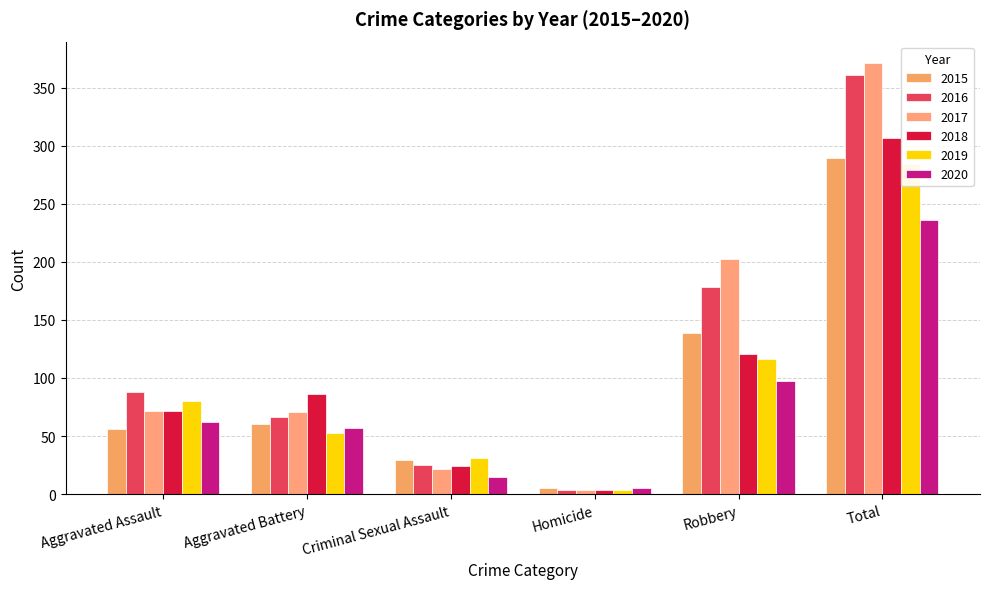

Is it true that 2020 equals 101 at Aggravated Battery?

False